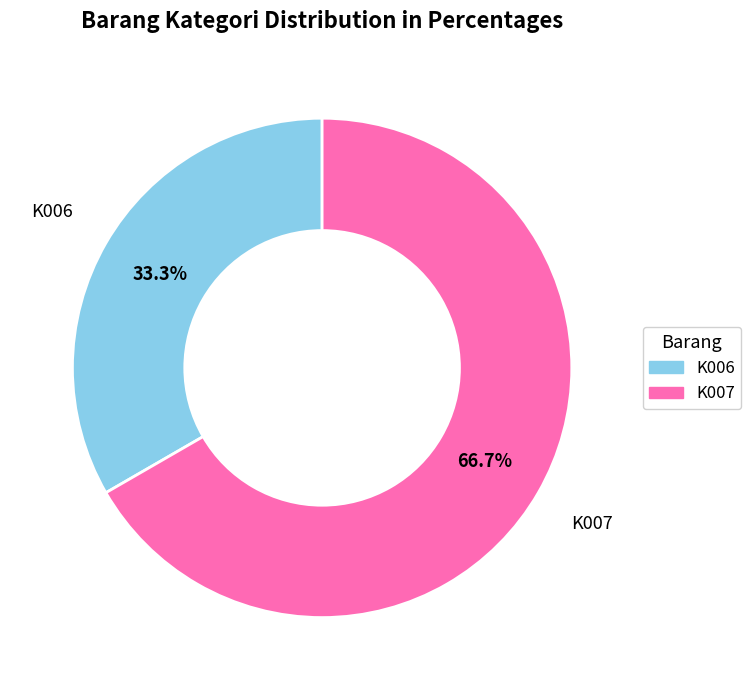

Which slice is the smallest?

K006